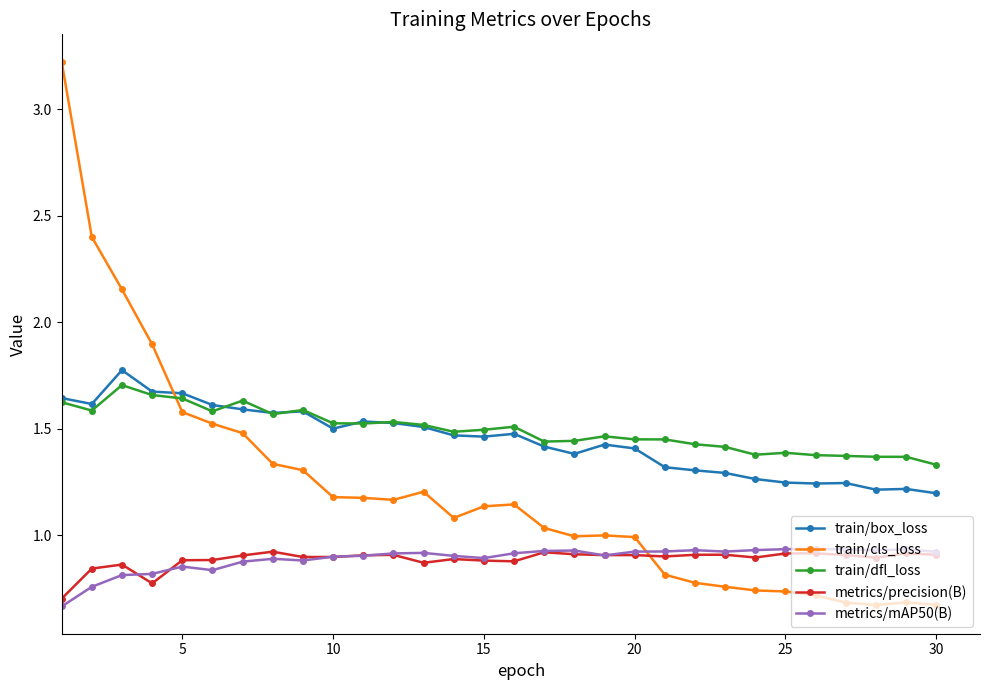

What is the maximum value shown in the chart?

3.2